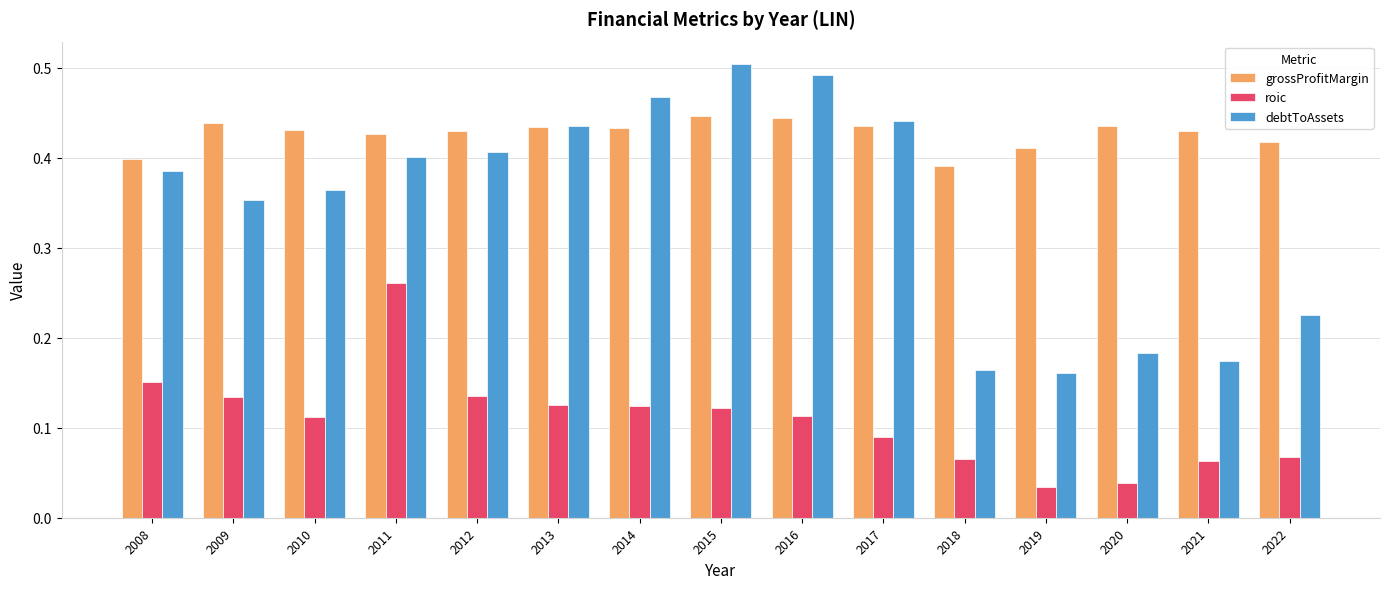

What is the total value across all series at 2020?

0.7